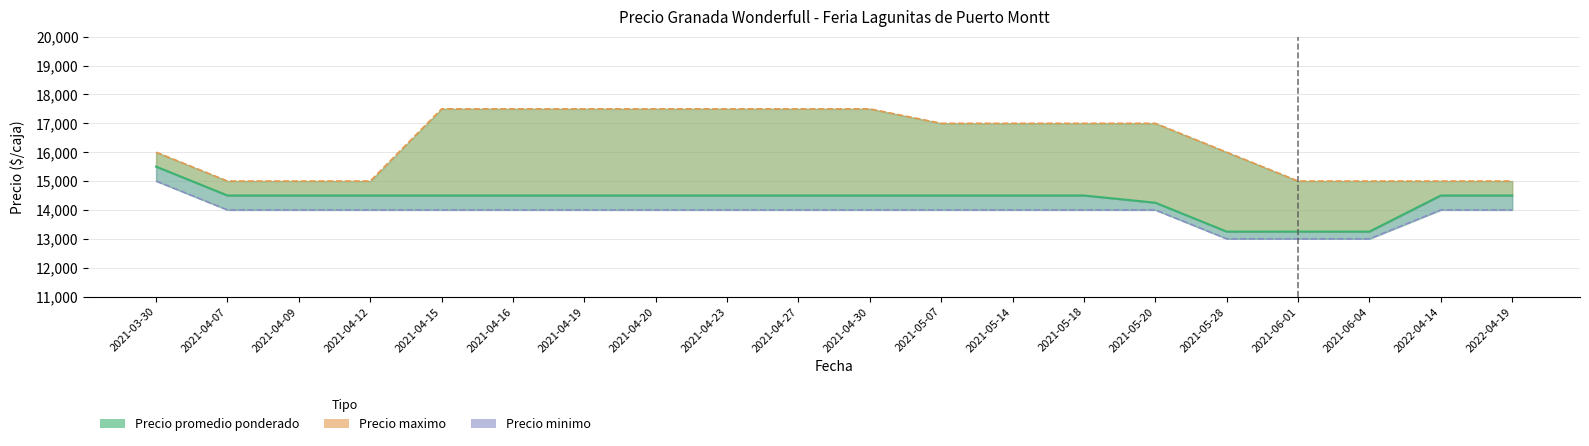

What is the average value of the Precio maximo series?

16375